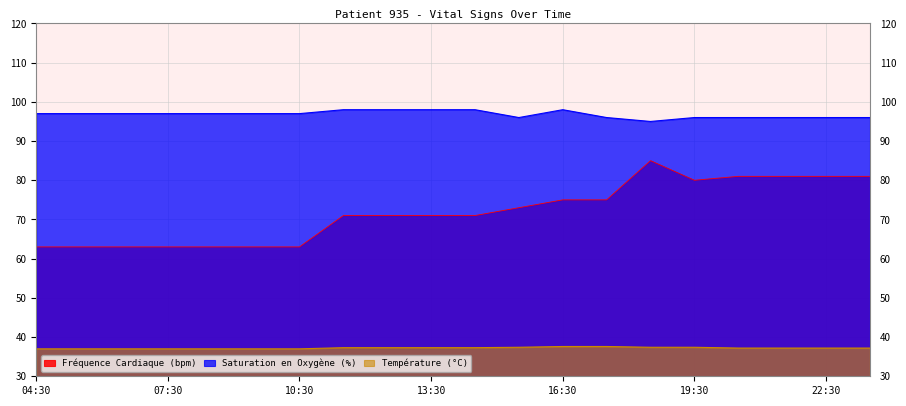

True or false: Saturation en Oxygène (%) and Température (°C) intersect in this chart.

False